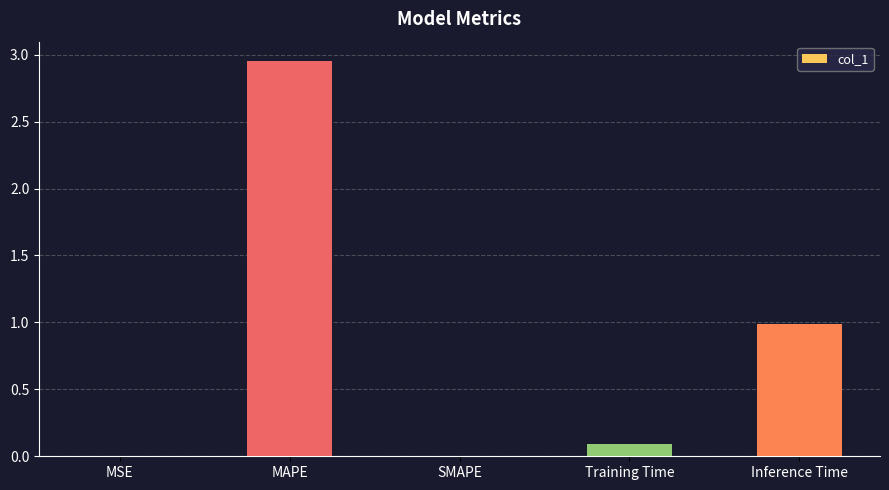

Is it true that the value at Inference Time is 1.0?

True